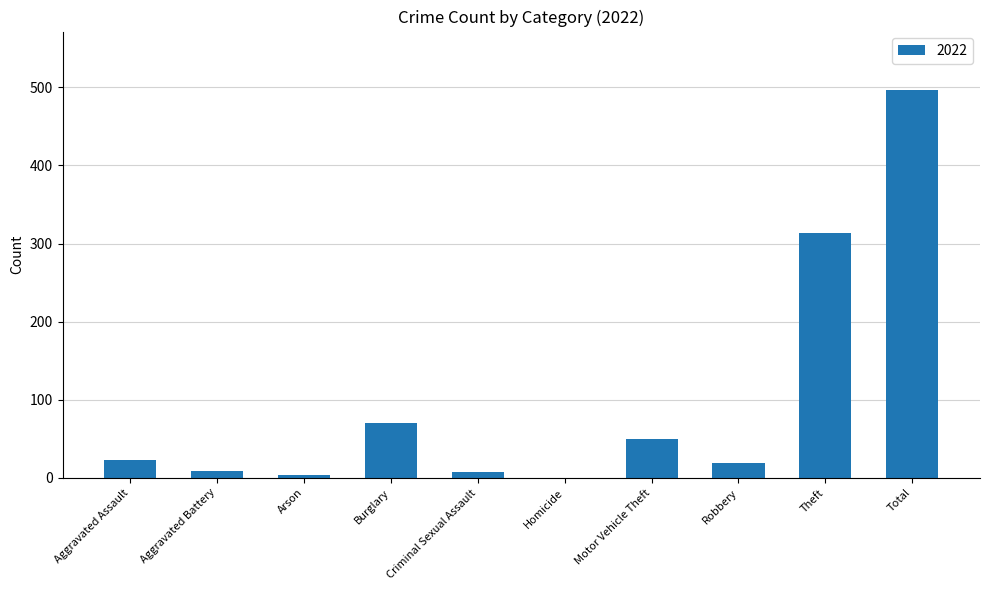

What is the sum of the values at Aggravated Assault and Total?

520